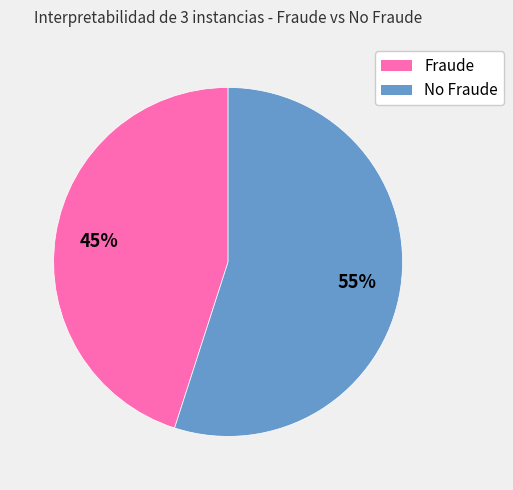

Is there any slice that represents more than half of the pie?

Yes